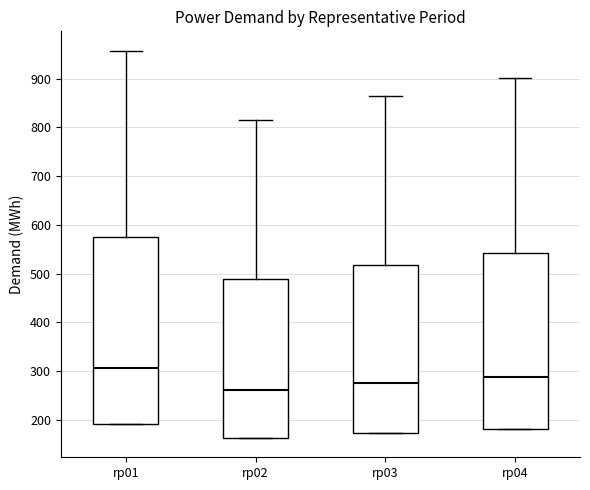

Reading left to right, read every box against the y-axis: the position of its median line, the range the box covers, and the ends of its whiskers. The values are not printed on the chart, so give them approximately, as read against the axis.

rp01: median 310, box 190 to 570, whiskers 190 to 960
rp02: median 260, box 160 to 490, whiskers 160 to 820
rp03: median 280, box 170 to 520, whiskers 170 to 860
rp04: median 290, box 180 to 540, whiskers 180 to 900